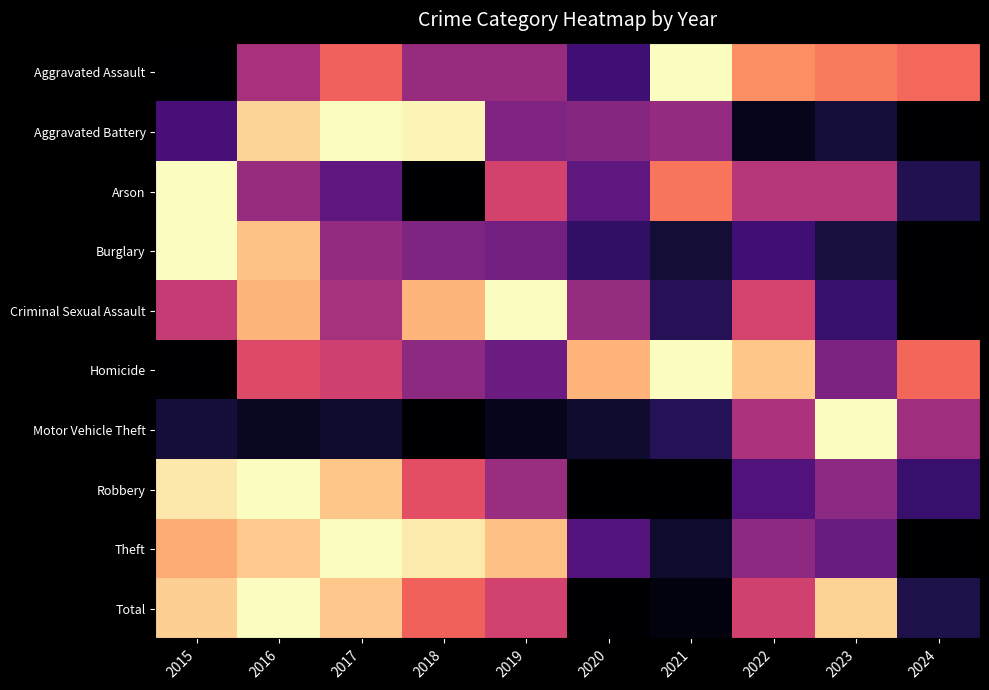

List the series in order of their peak value, highest first.

Total, Motor Vehicle Theft, Theft, Burglary, Robbery, Aggravated Assault, Aggravated Battery, Criminal Sexual Assault, Homicide, Arson